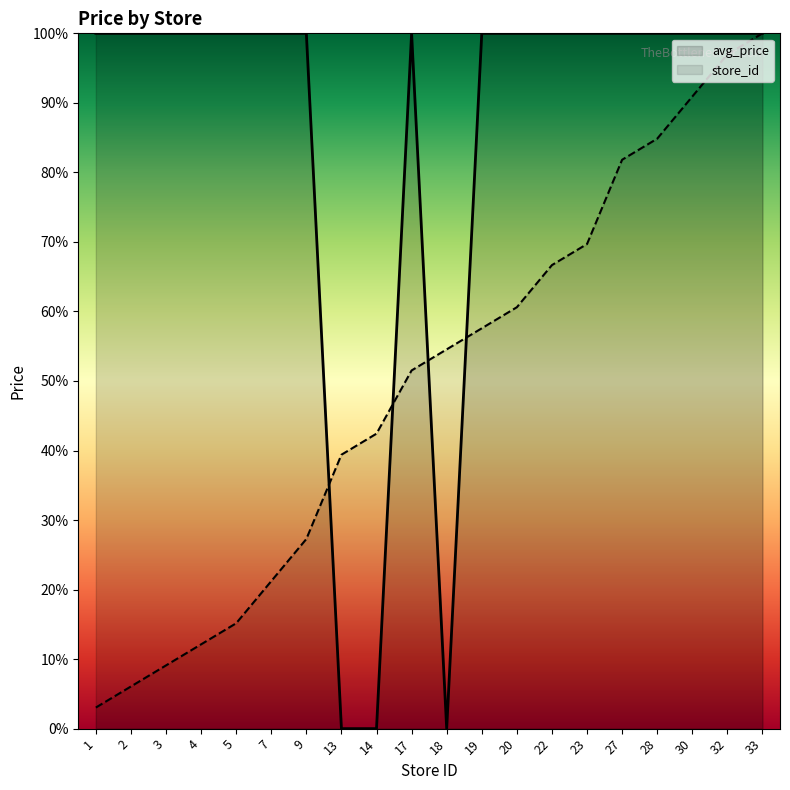

How many lines are shown in the chart?

2